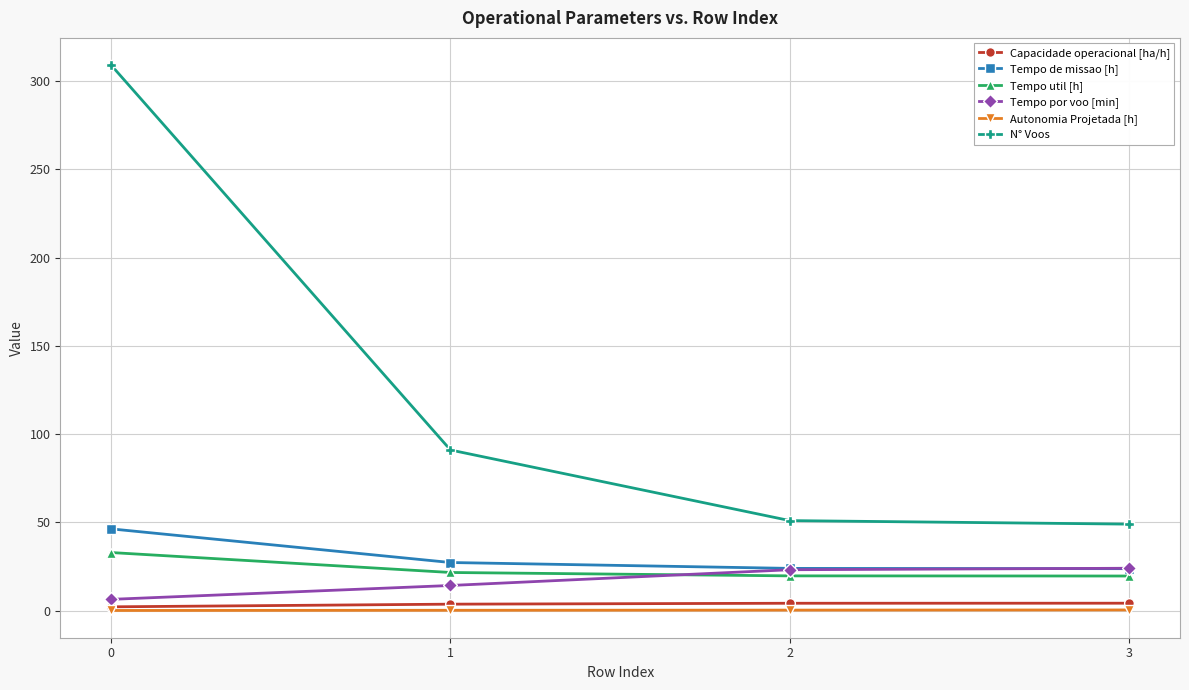

What is the spread (max minus min) of values at 0?

308.9